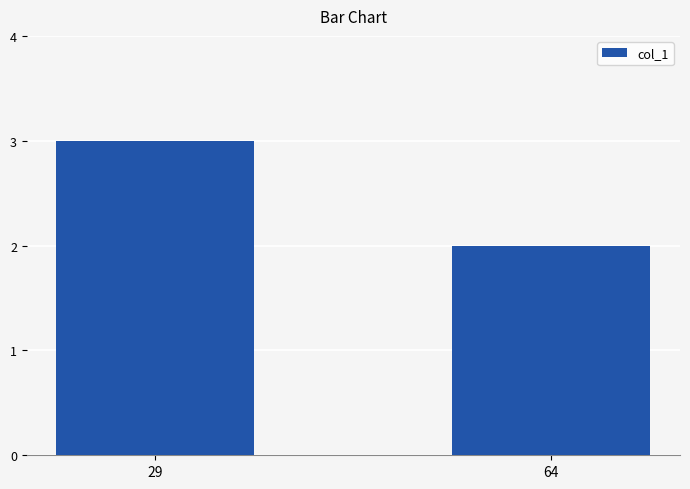

The value at 29 is 1. True or false?

False